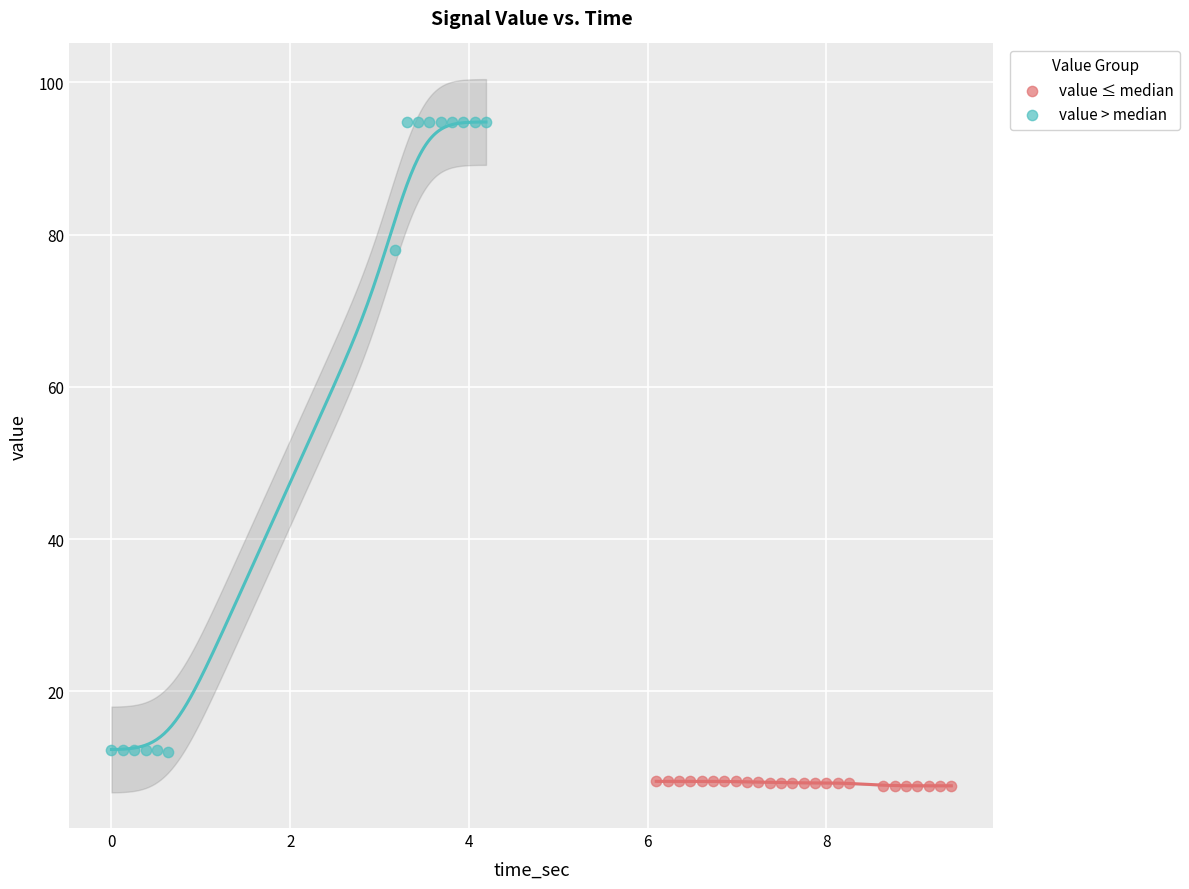

Which series contains the lowest Y value?

value ≤ median